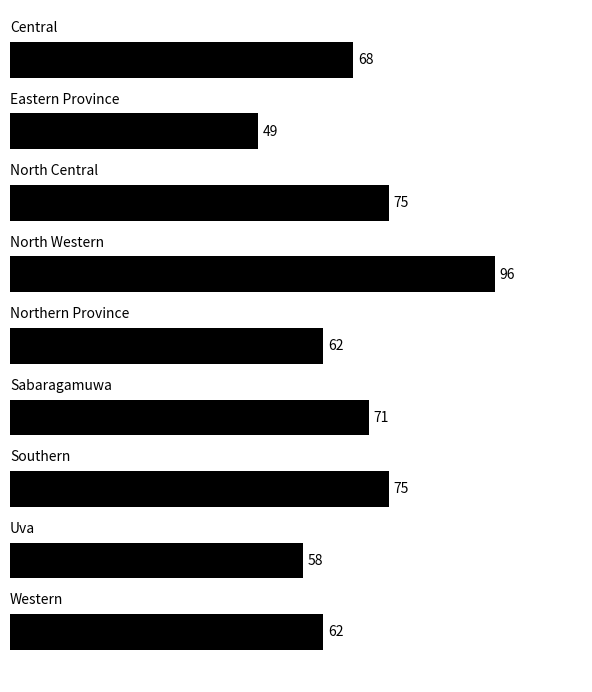

What is the difference between the maximum and minimum values?

47